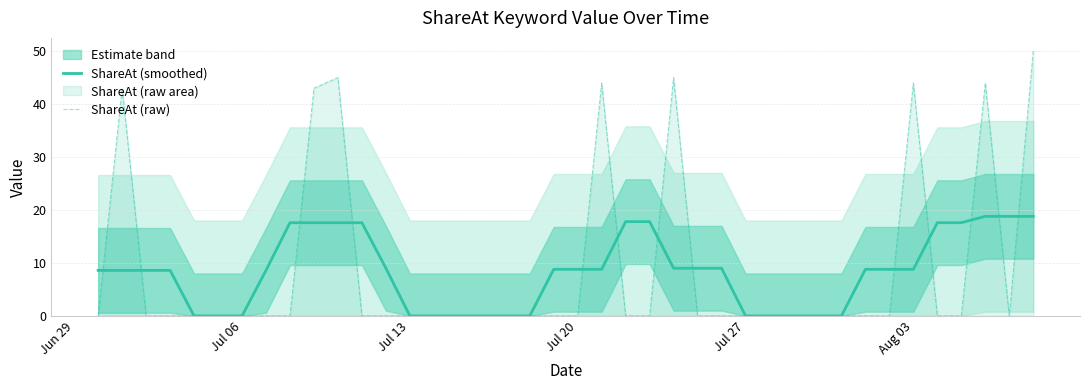

What is the maximum value for ShareAt (raw)?

50.0